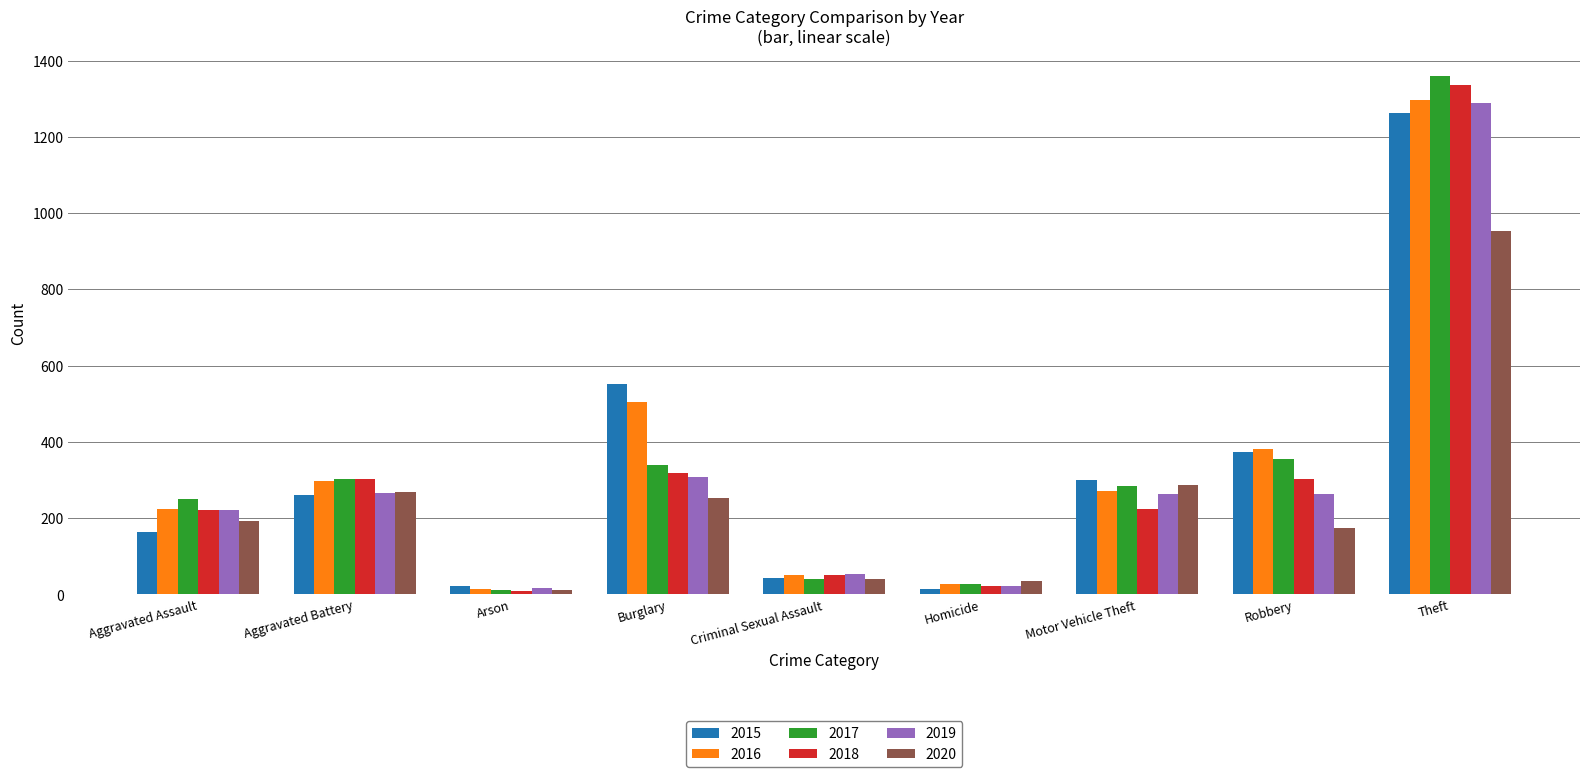

At which category is the sum across all series the highest?

Theft